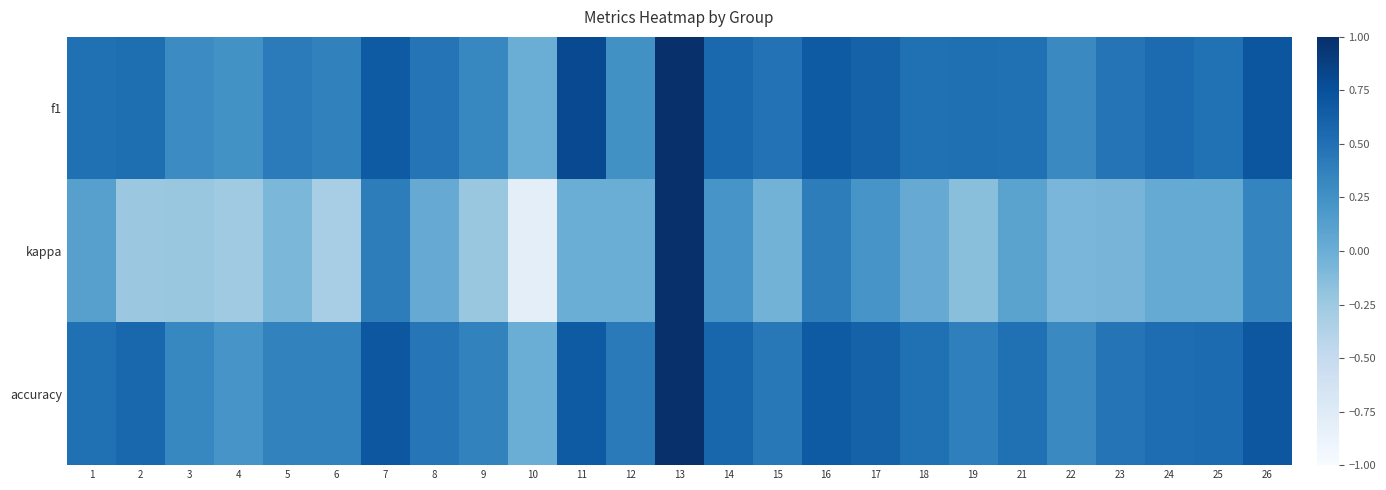

At which category is the sum across all series the highest?

13